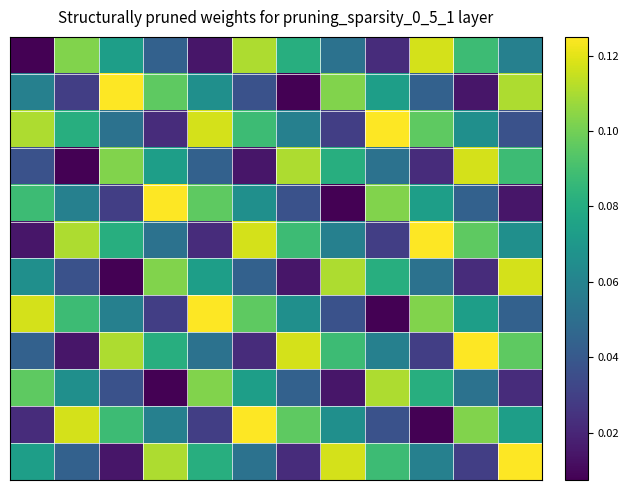

How many data points does each series have?

12